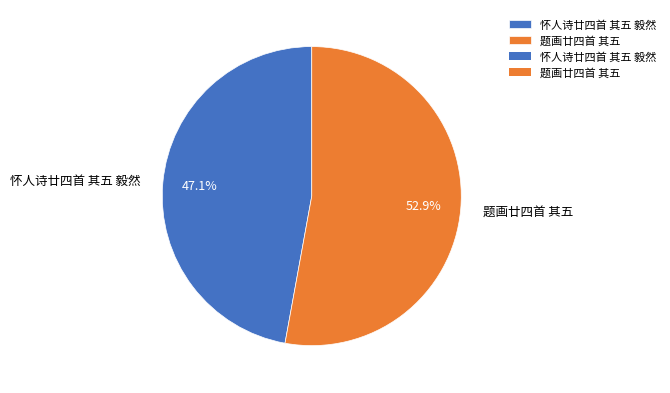

Rank the categories by value from highest to lowest.

题画廿四首 其五, 怀人诗廿四首 其五 毅然